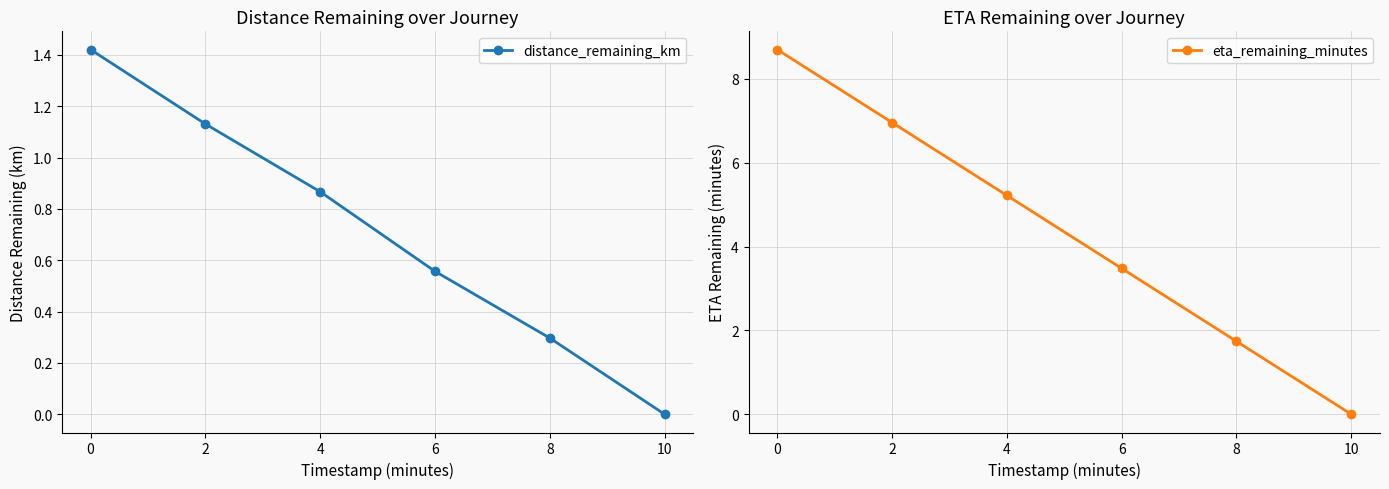

Is it true that distance_remaining_km equals 0.8 at 0?

False